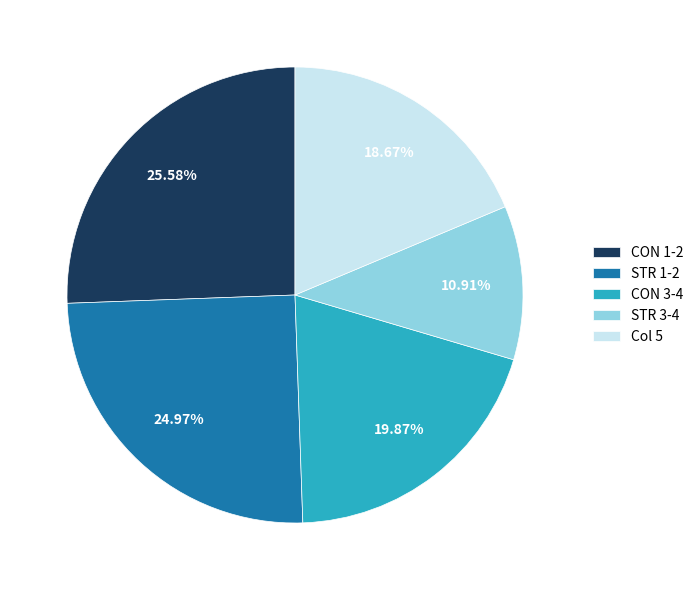

Which category has the biggest portion of the pie?

CON 1-2